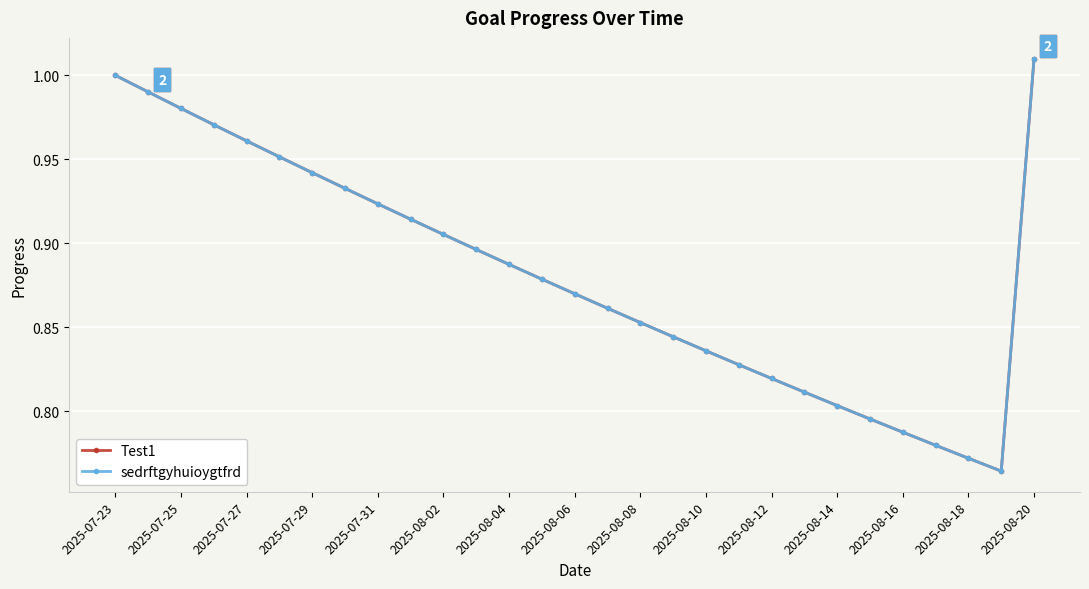

What is the value of the sedrftgyhuioygtfrd point at the 28th from the left?

0.8